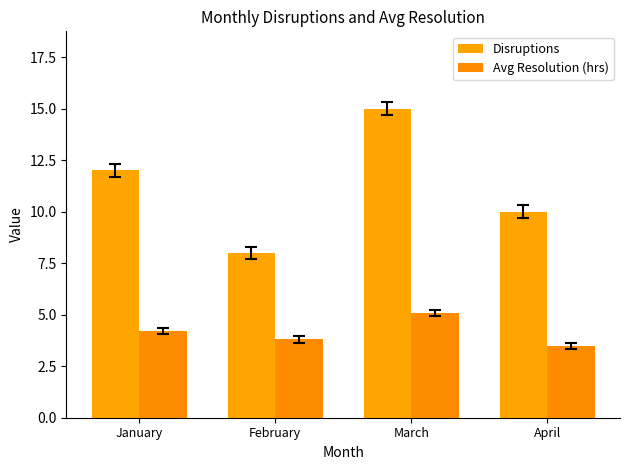

What are all the series names shown in the legend?

Disruptions, Avg Resolution (hrs)